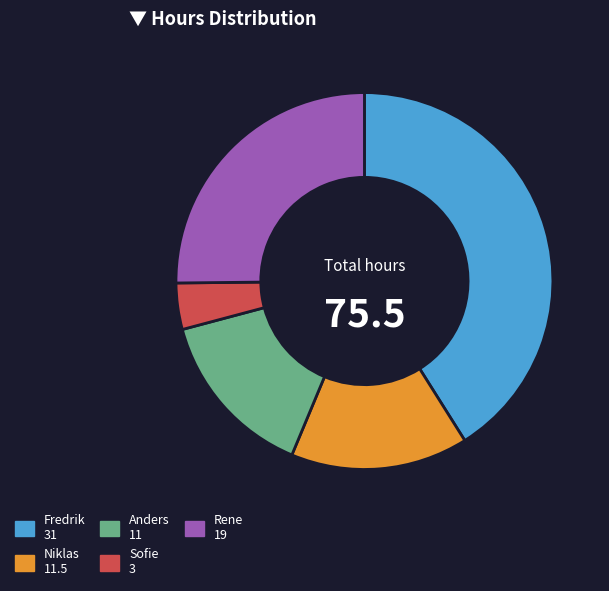

Which slice is the largest?

Fredrik